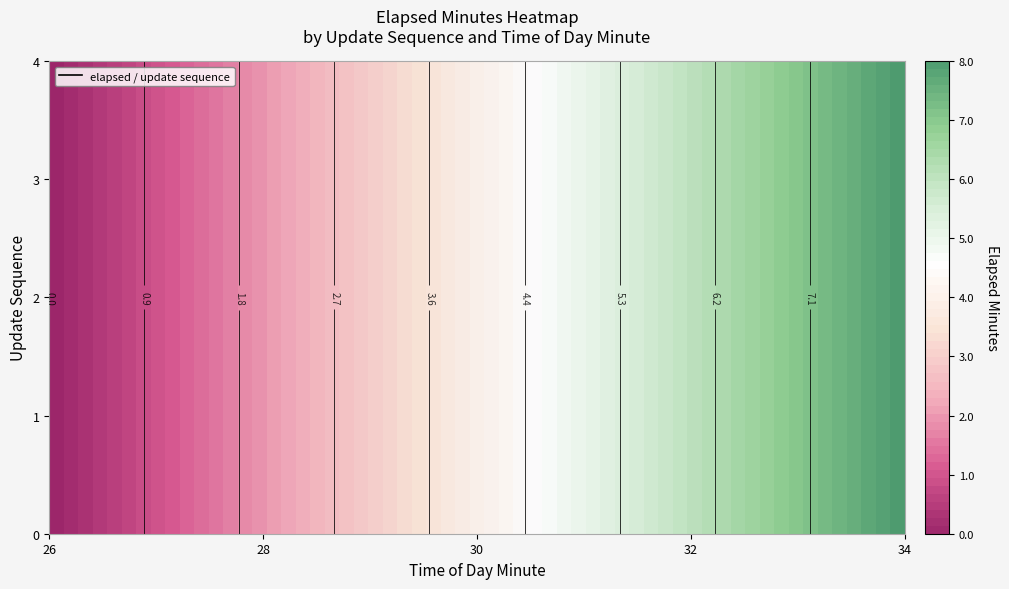

What is the difference between the second highest and second lowest values in the 3 series?

4